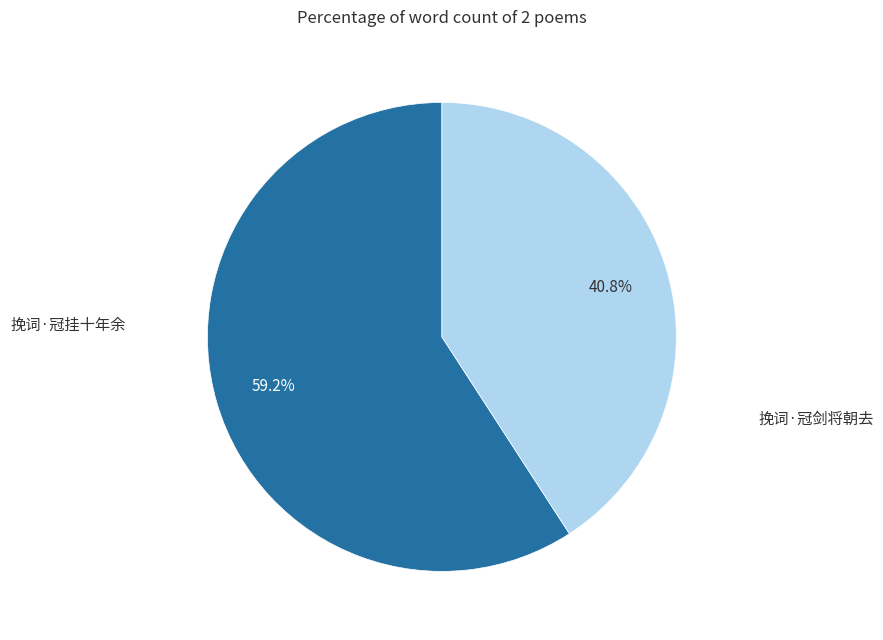

Is the sum of 挽词·冠剑将朝去 and 挽词·冠挂十年余 greater than half?

Yes